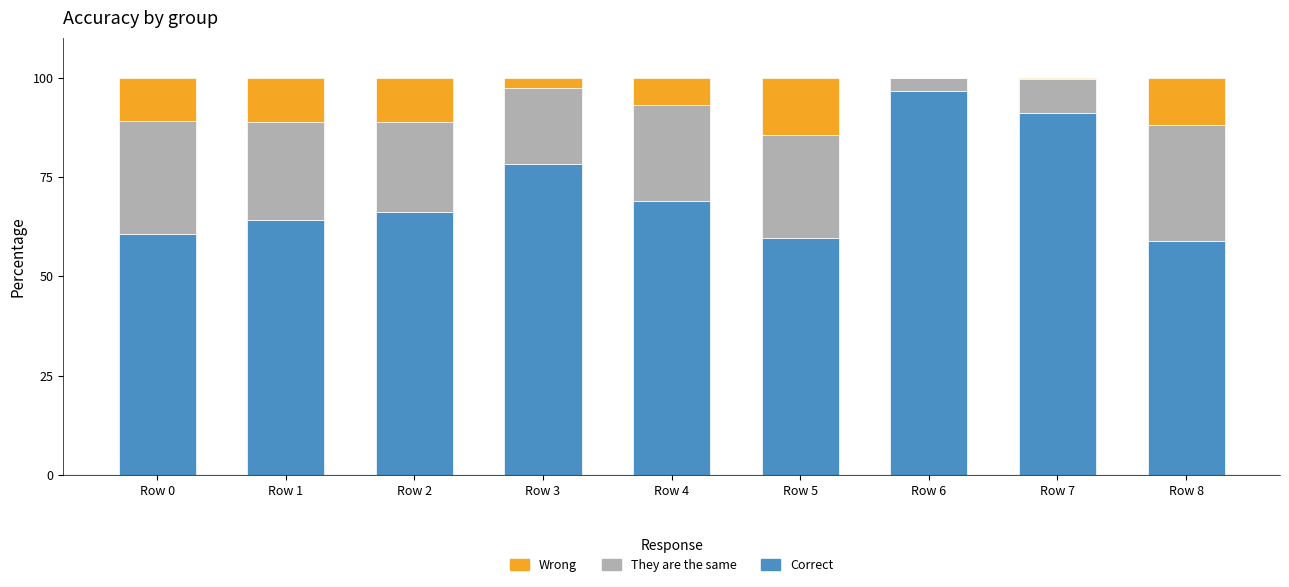

At which label is Correct closest to 77?

Row 3